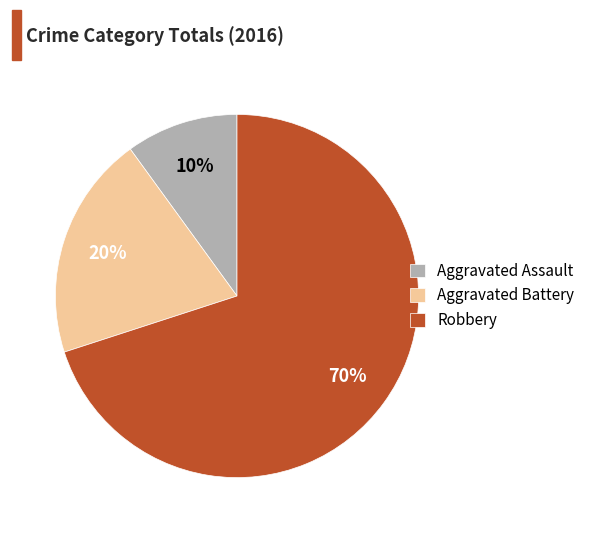

How many segments does this pie chart have?

3